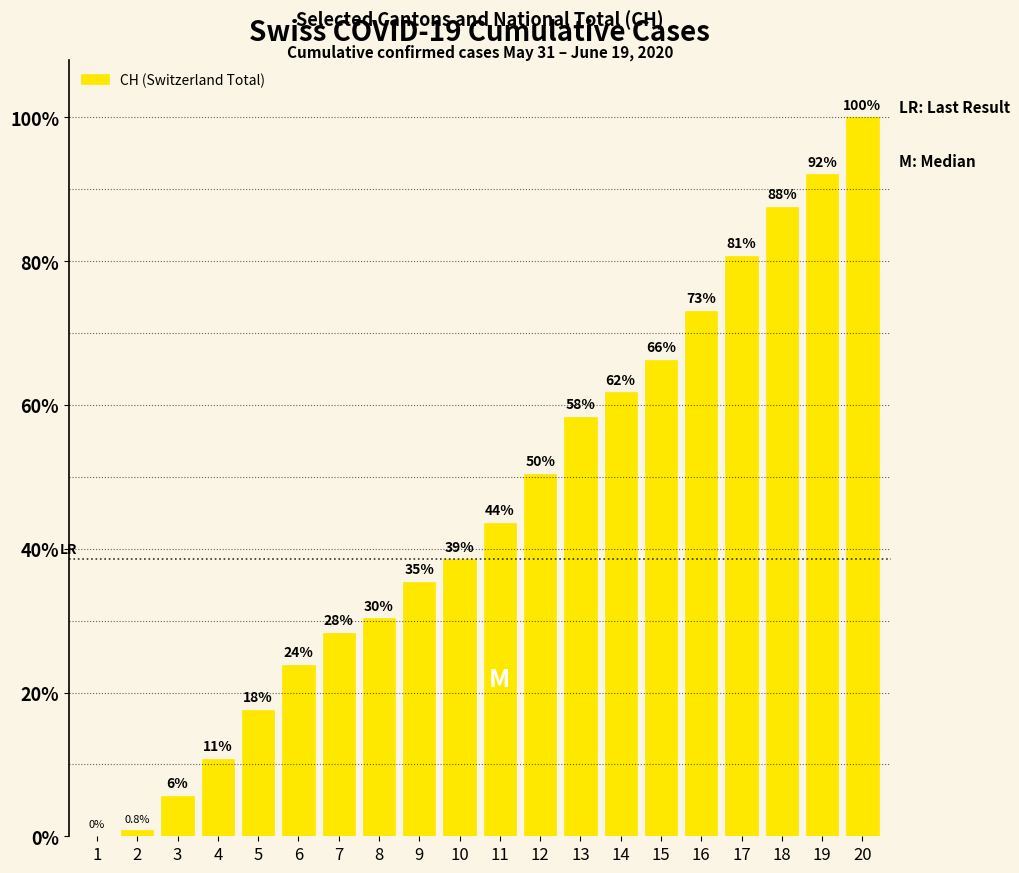

Are the bars horizontal?

No